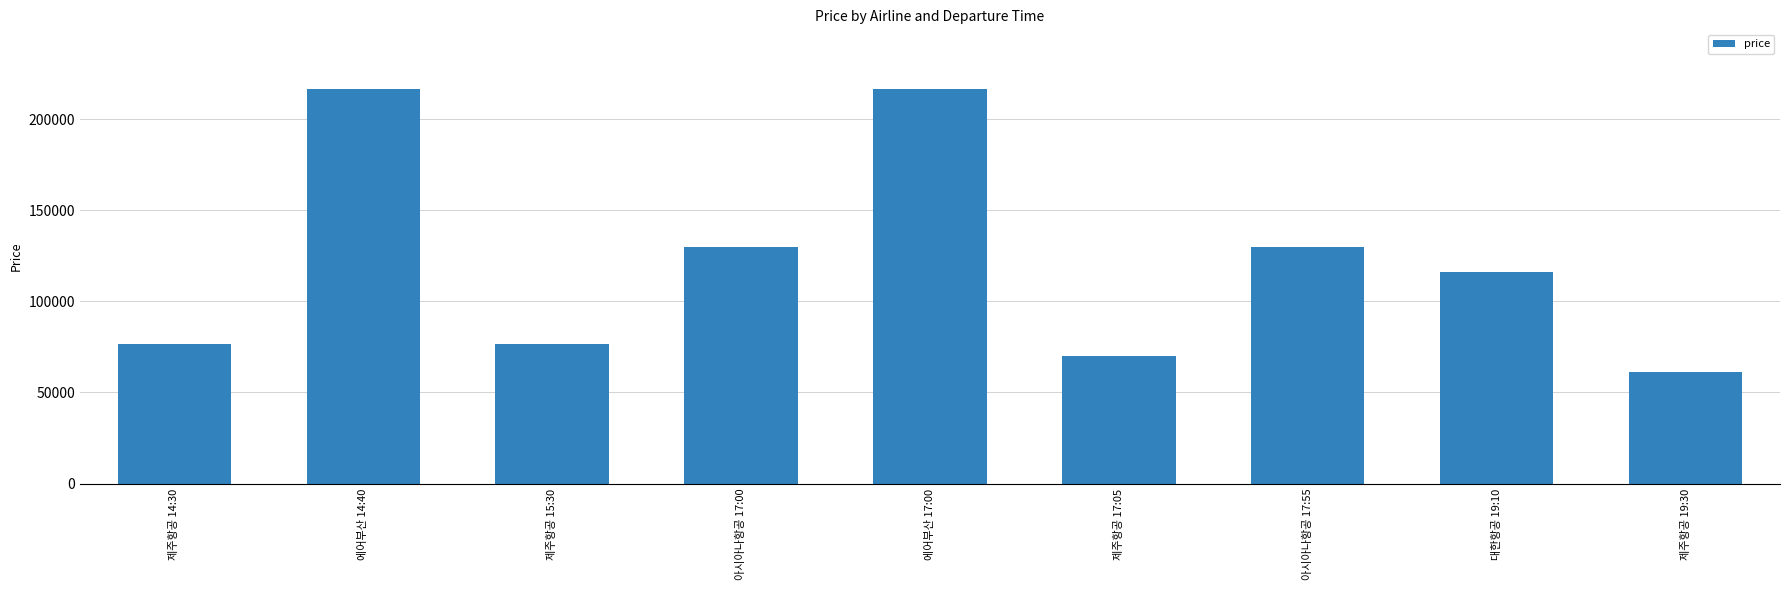

Between 제주항공 14:30 and 아시아나항공 17:55, which is larger?

아시아나항공 17:55